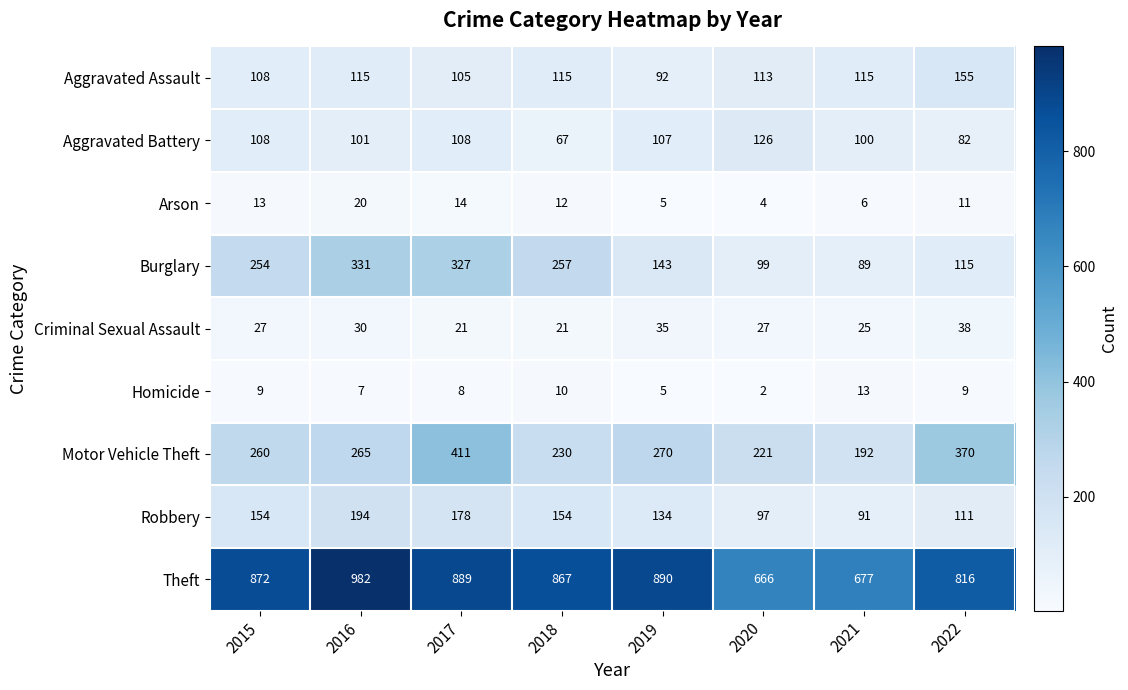

Between 2017 and 2020, which series saw the biggest shift?

Burglary